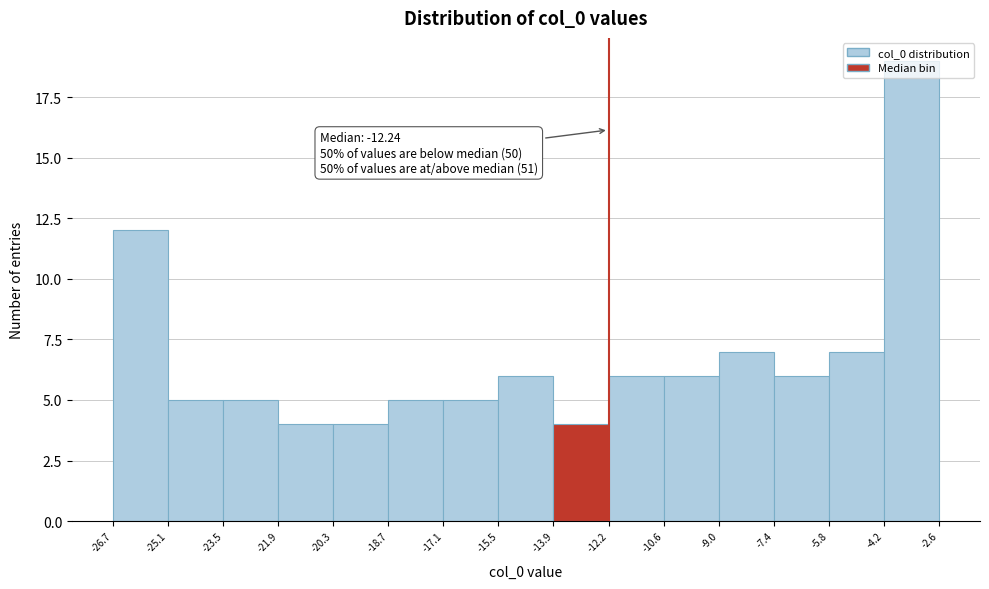

Over which range of the x-axis is the bar tallest?

-4.2 to -2.6